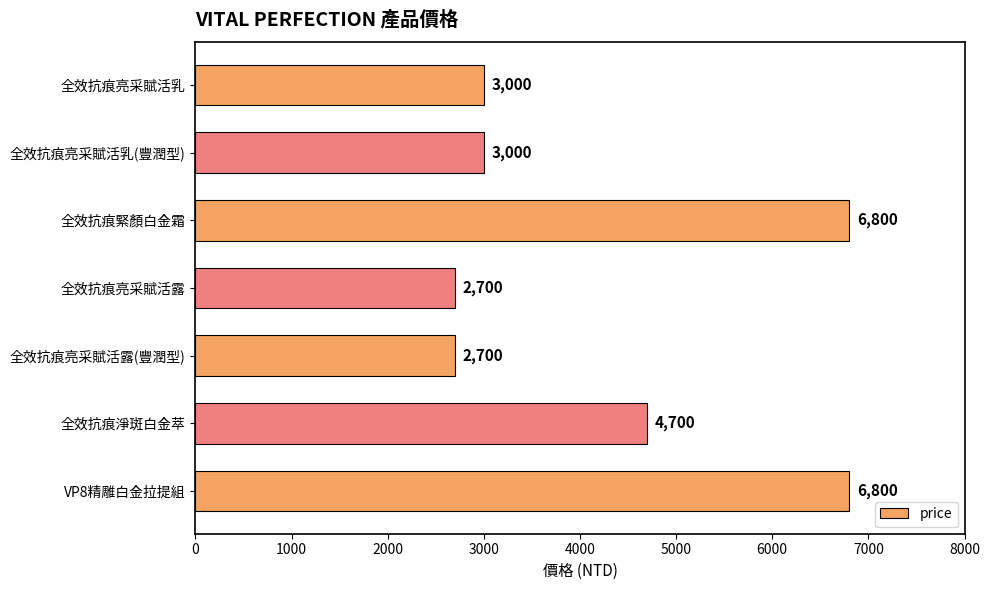

What is the sum of all values?

29700